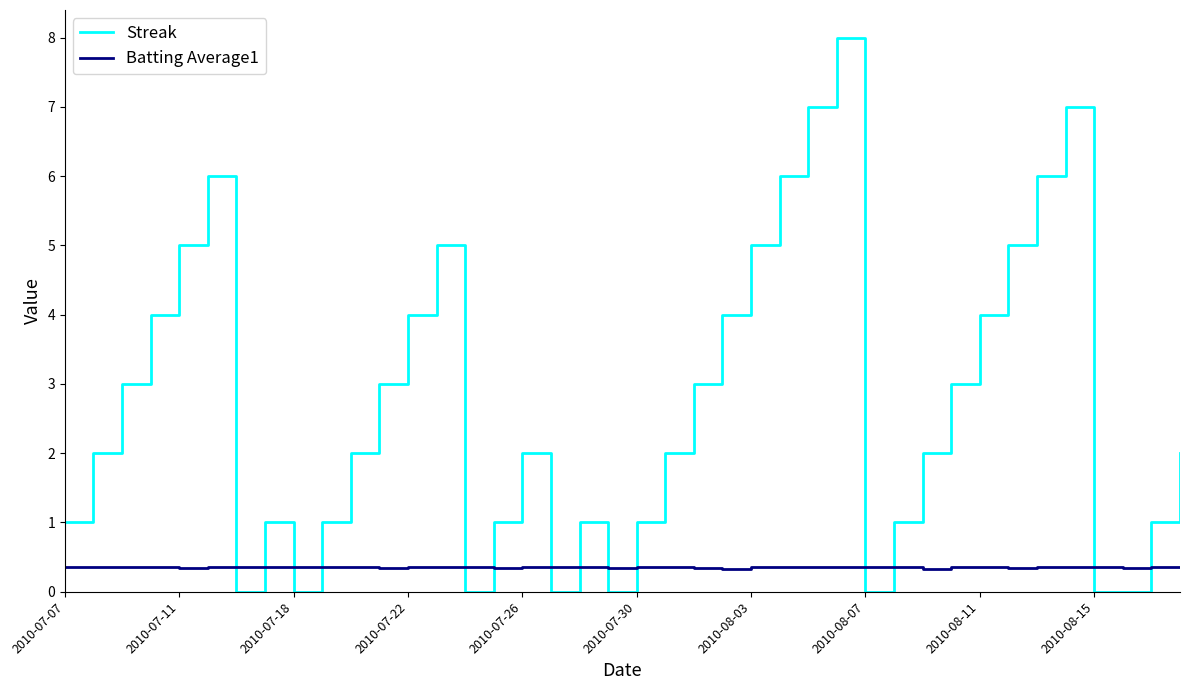

List the series in order of their peak value, lowest first.

Batting Average1, Streak